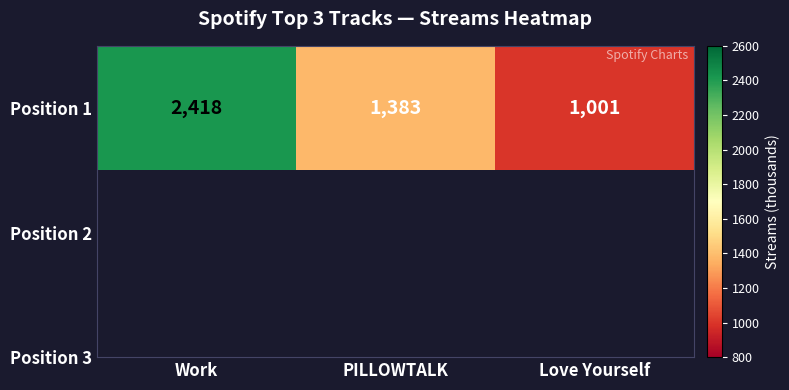

Reading left to right, extract all data points from this chart.

Work=2418	PILLOWTALK=1383	Love Yourself=1001